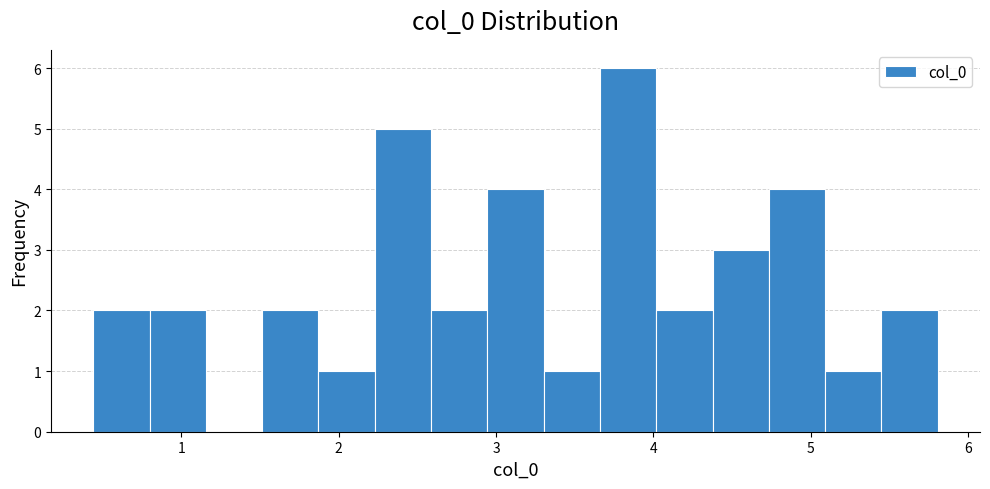

Around what value on the x-axis is the tallest bar? Give the approximate position of its centre, as read against the axis.

3.8